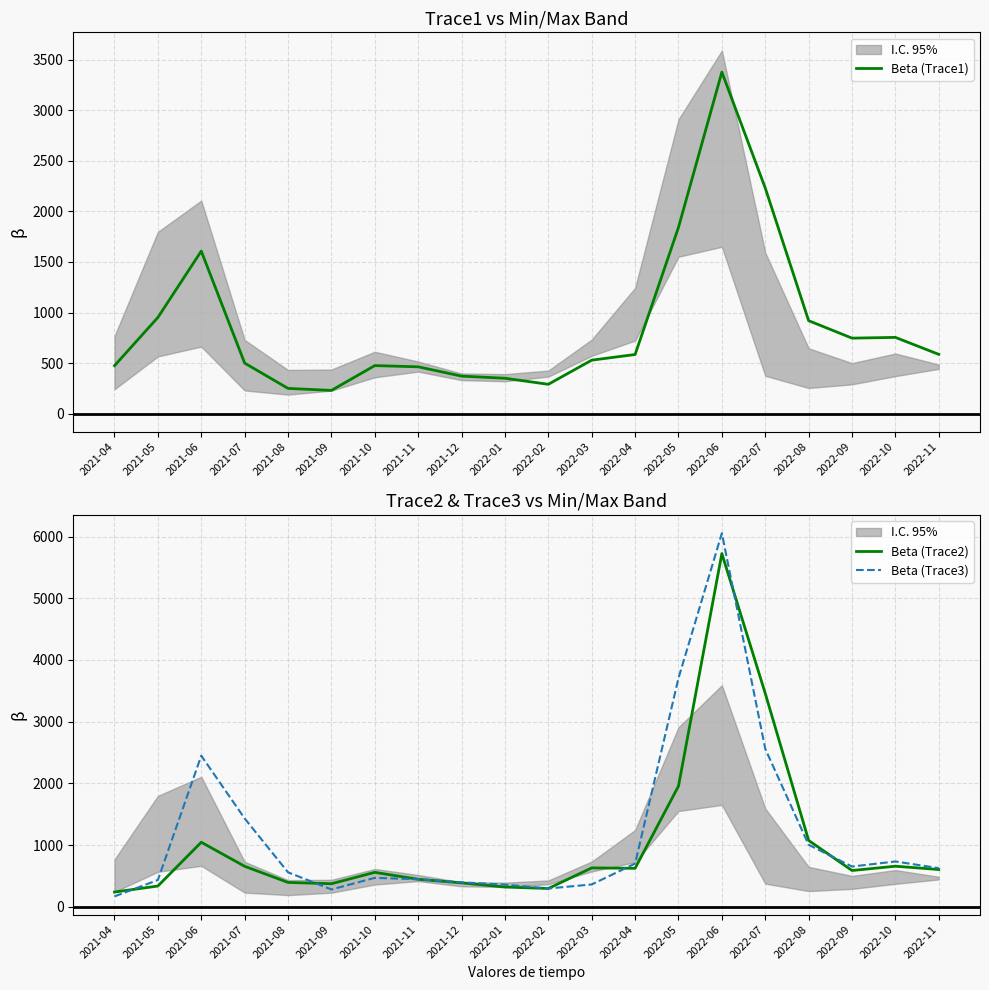

What is the difference between the highest and lowest values at 2022-04?

114.4